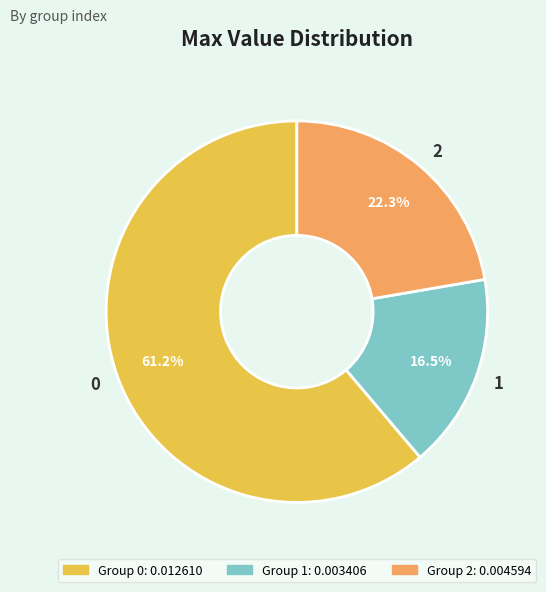

To the nearest percent, what is the combined percentage of 1 and 2?

39%